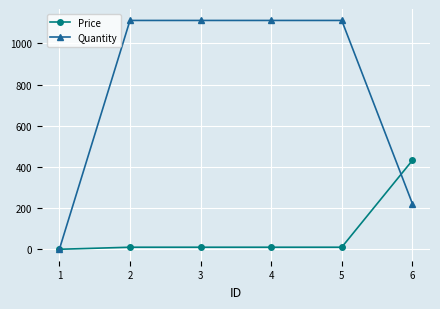

How many series are shown in this chart?

2